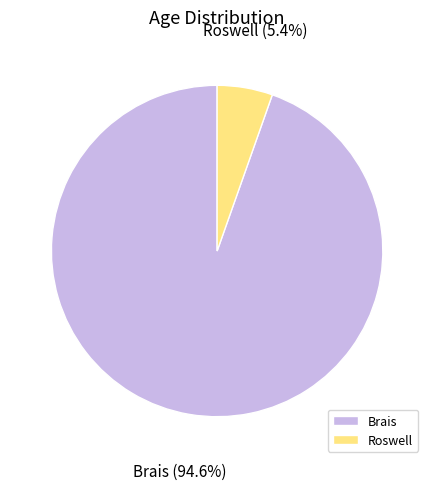

Is there any slice that represents more than half of the pie?

Yes